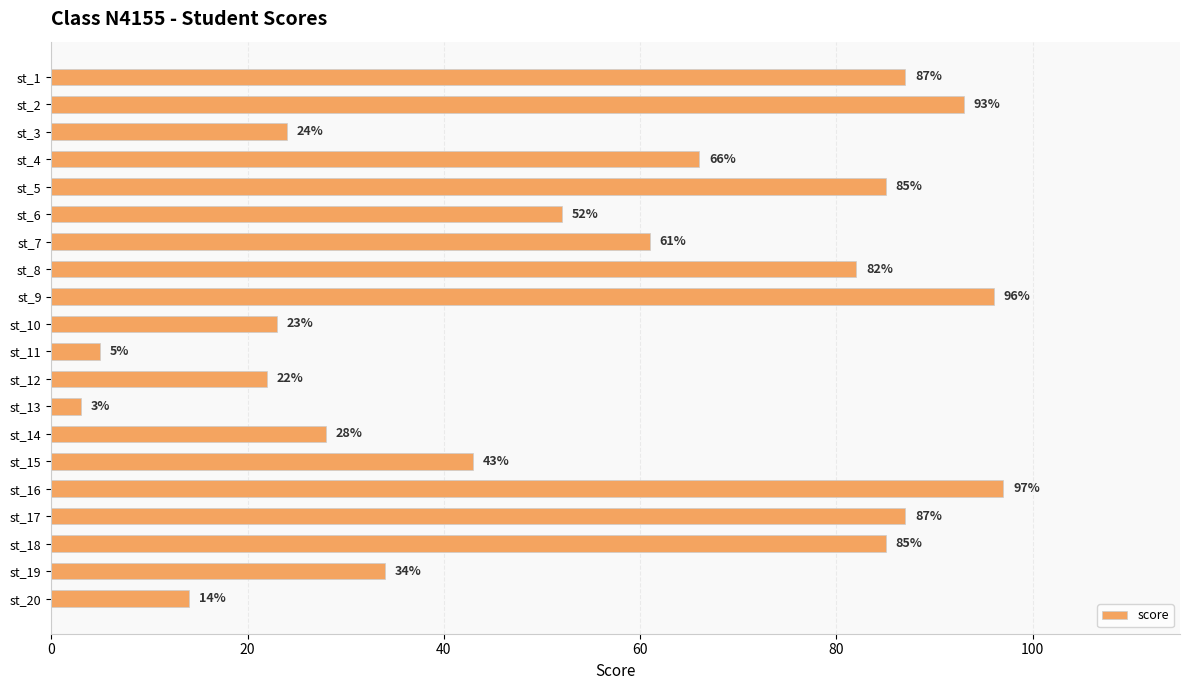

Which has a higher value, st_9 or st_7?

st_9